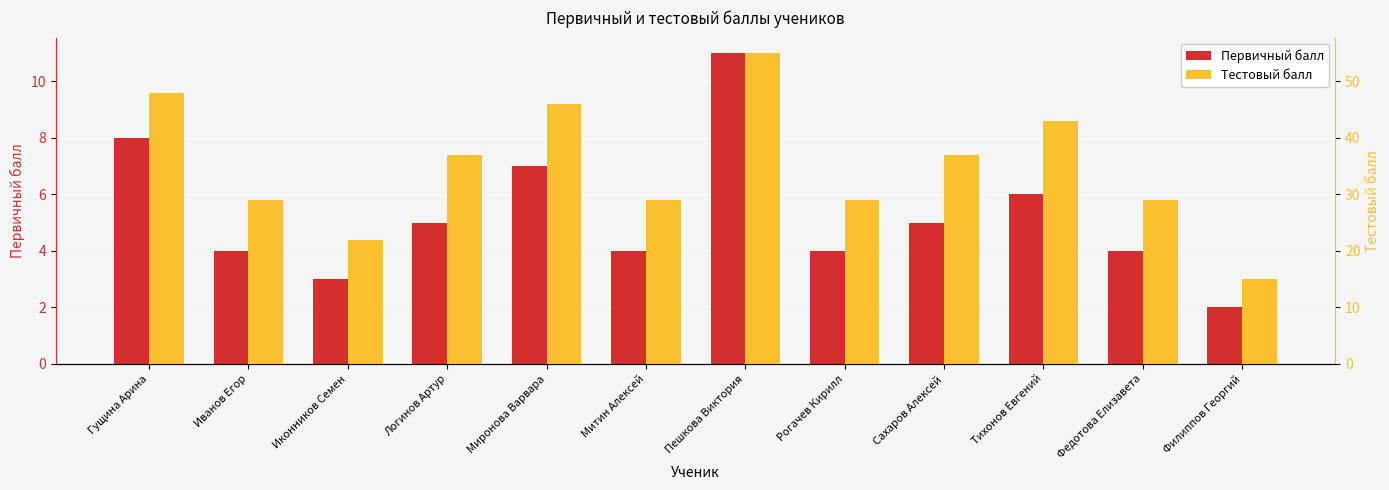

Reading left to right, what are all the values shown in this chart?

Первичный балл: Гущина Арина=8	Иванов Егор=4	Иконников Семен=3	Логинов Артур=5	Миронова Варвара=7	Митин Алексей=4	Пешкова Виктория=11	Рогачев Кирилл=4	Сахаров Алексей=5	Тихонов Евгений=6	Федотова Елизавета=4	Филиппов Георгий=2
Тестовый балл: Гущина Арина=48	Иванов Егор=29	Иконников Семен=22	Логинов Артур=37	Миронова Варвара=46	Митин Алексей=29	Пешкова Виктория=55	Рогачев Кирилл=29	Сахаров Алексей=37	Тихонов Евгений=43	Федотова Елизавета=29	Филиппов Георгий=15